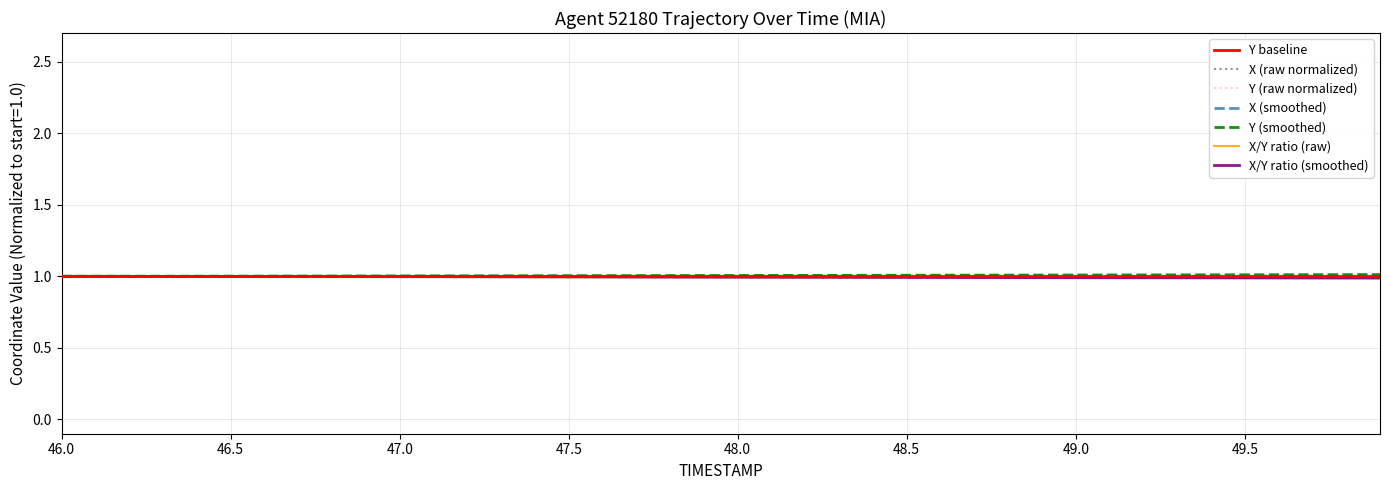

What is the lowest value of the X (smoothed) series?

1.0